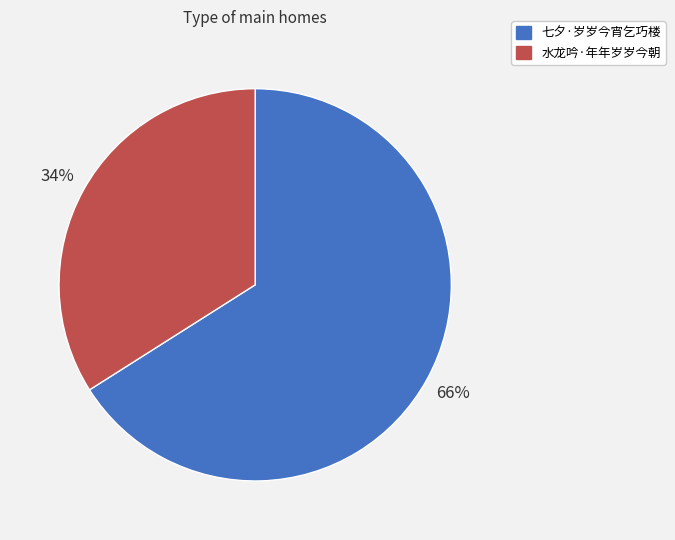

What is the largest slice in the pie chart?

七夕·岁岁今宵乞巧楼